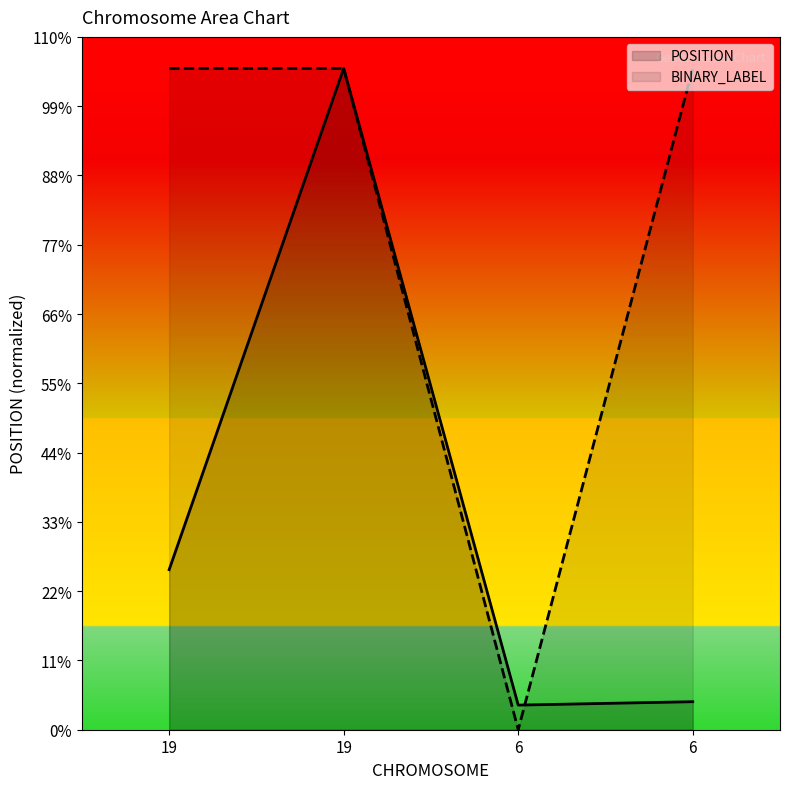

What is the difference between the highest and lowest values at 19?

10454557.1